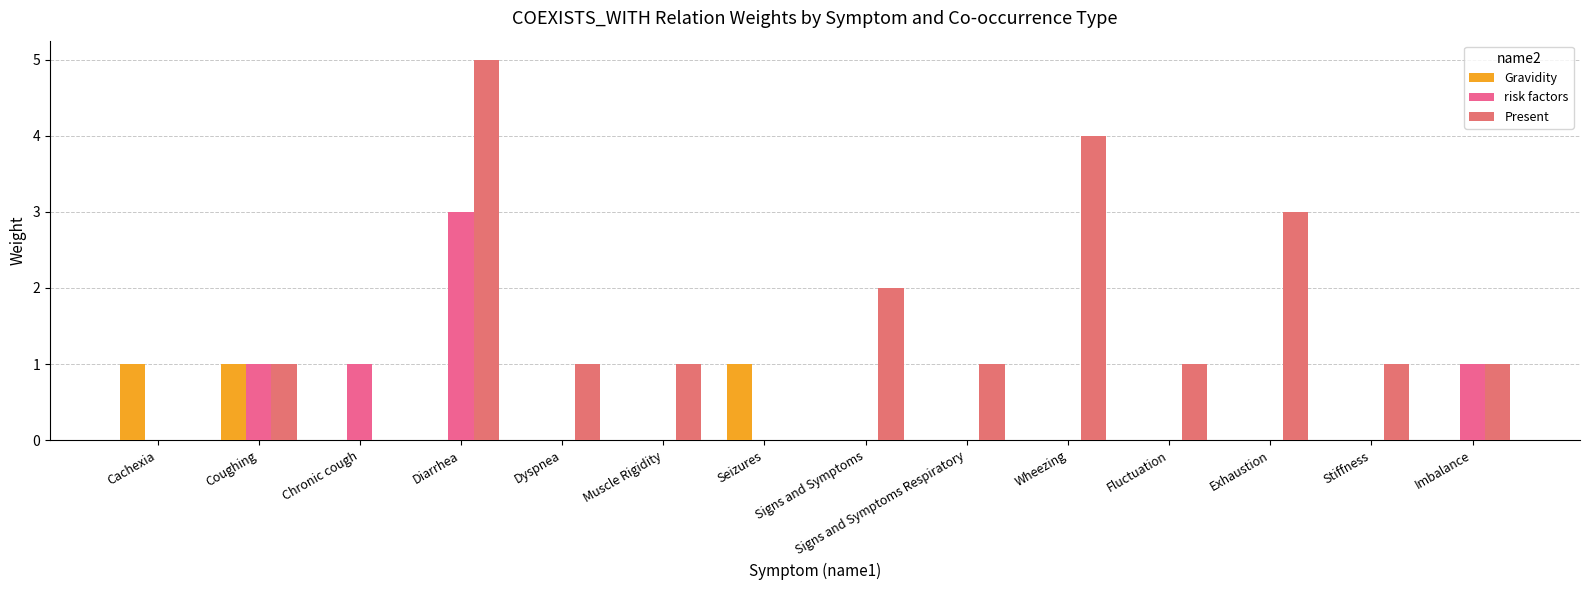

Between Dyspnea and Signs and Symptoms Respiratory, which series saw the biggest shift?

Gravidity